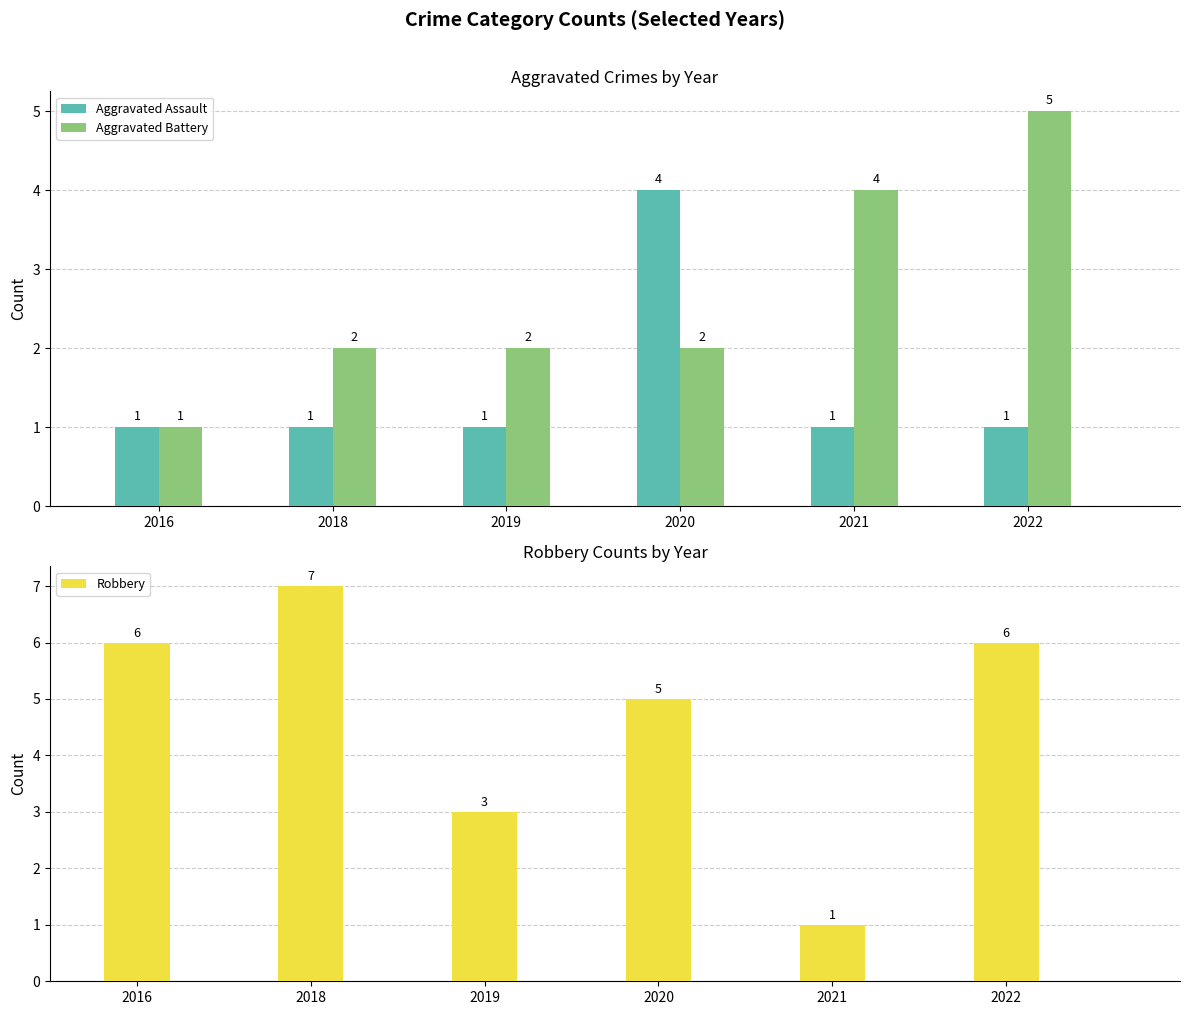

At which label does Aggravated Battery reach its peak?

2022